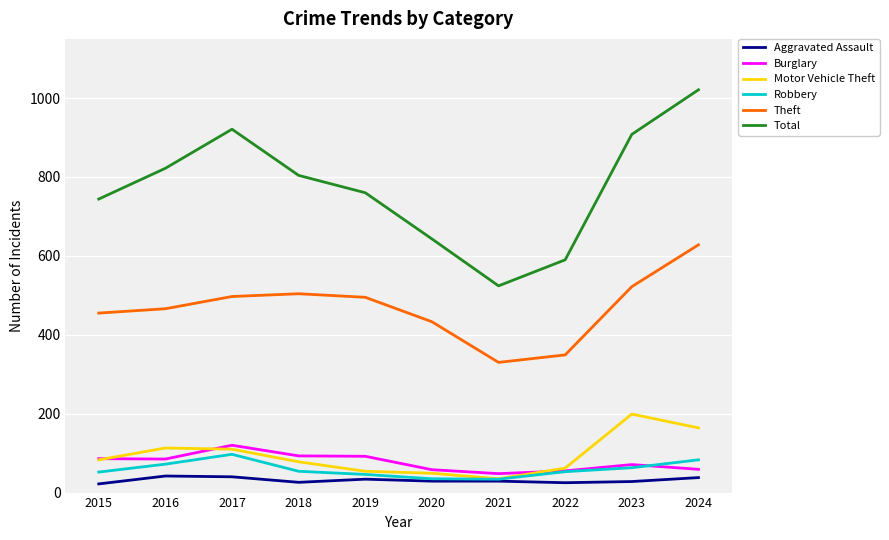

Is it true that Total equals 643 at 2020?

True